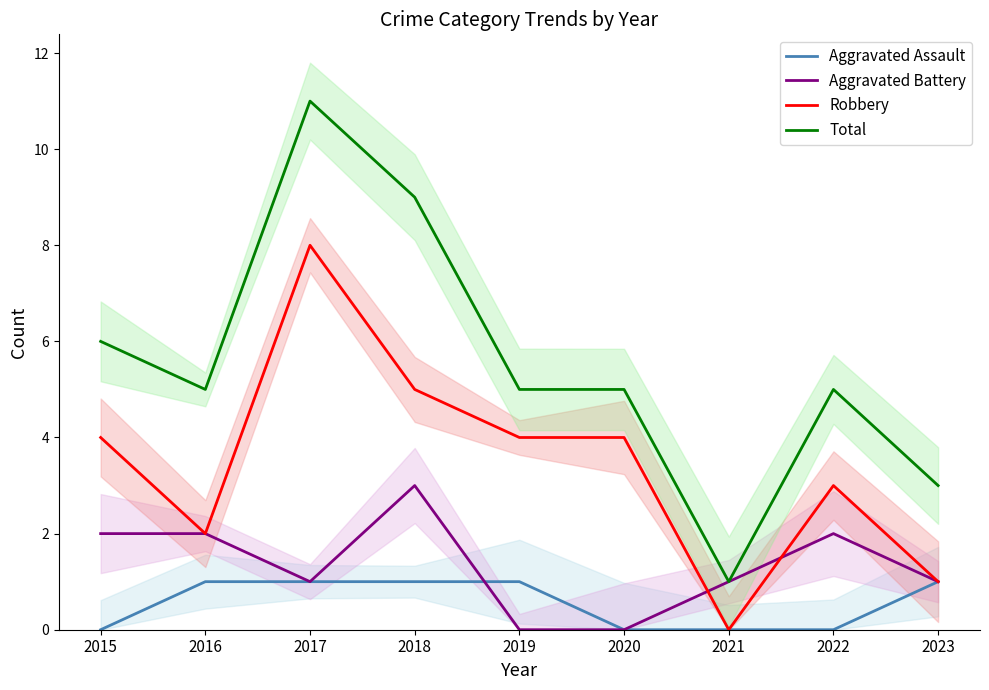

List the series in order of their peak value, lowest first.

Aggravated Assault, Aggravated Battery, Robbery, Total